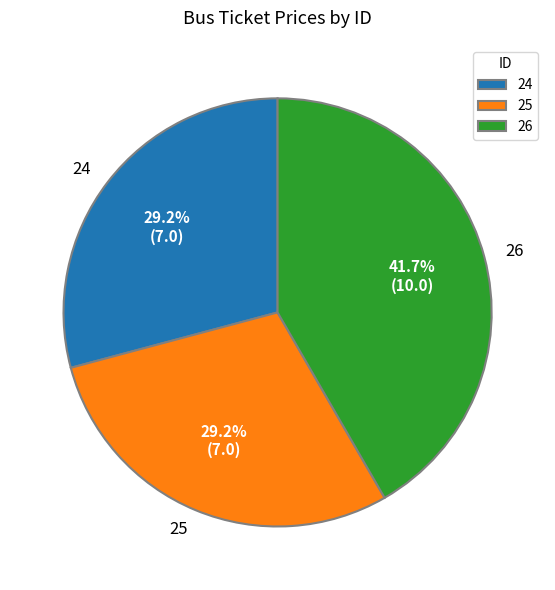

Combined, do 25 and 26 account for over 50%?

Yes